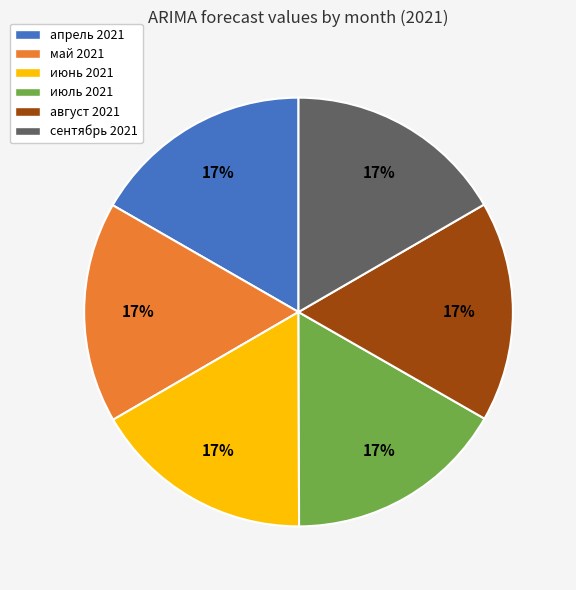

Approximately how many times larger is the value at сентябрь 2021 compared to август 2021?

1.0